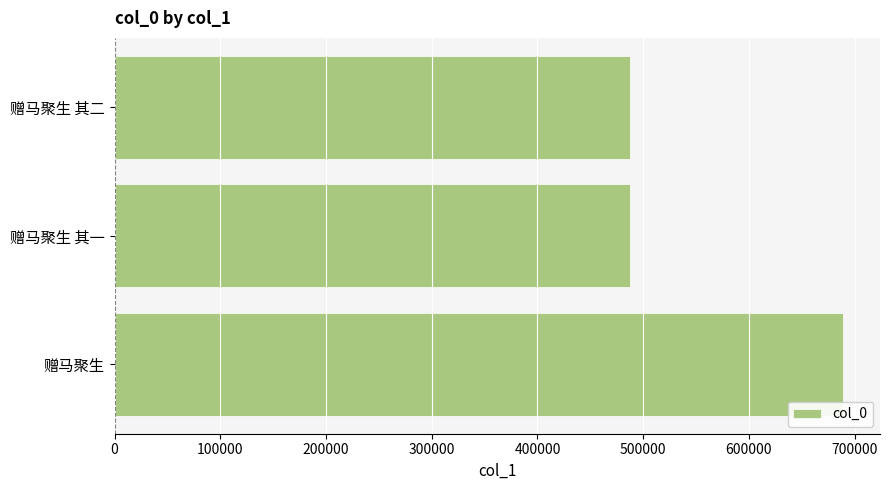

True or false: the data shows 835411 at 赠马聚生 其一.

False